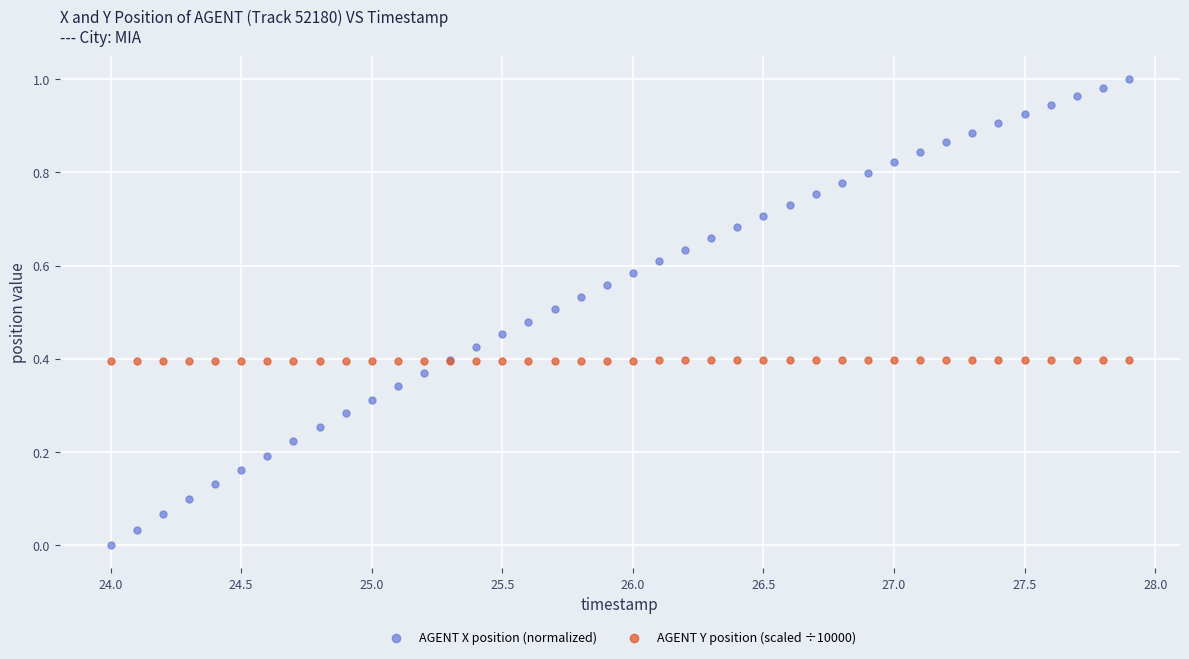

Which series contains the highest Y value?

AGENT X position (normalized)